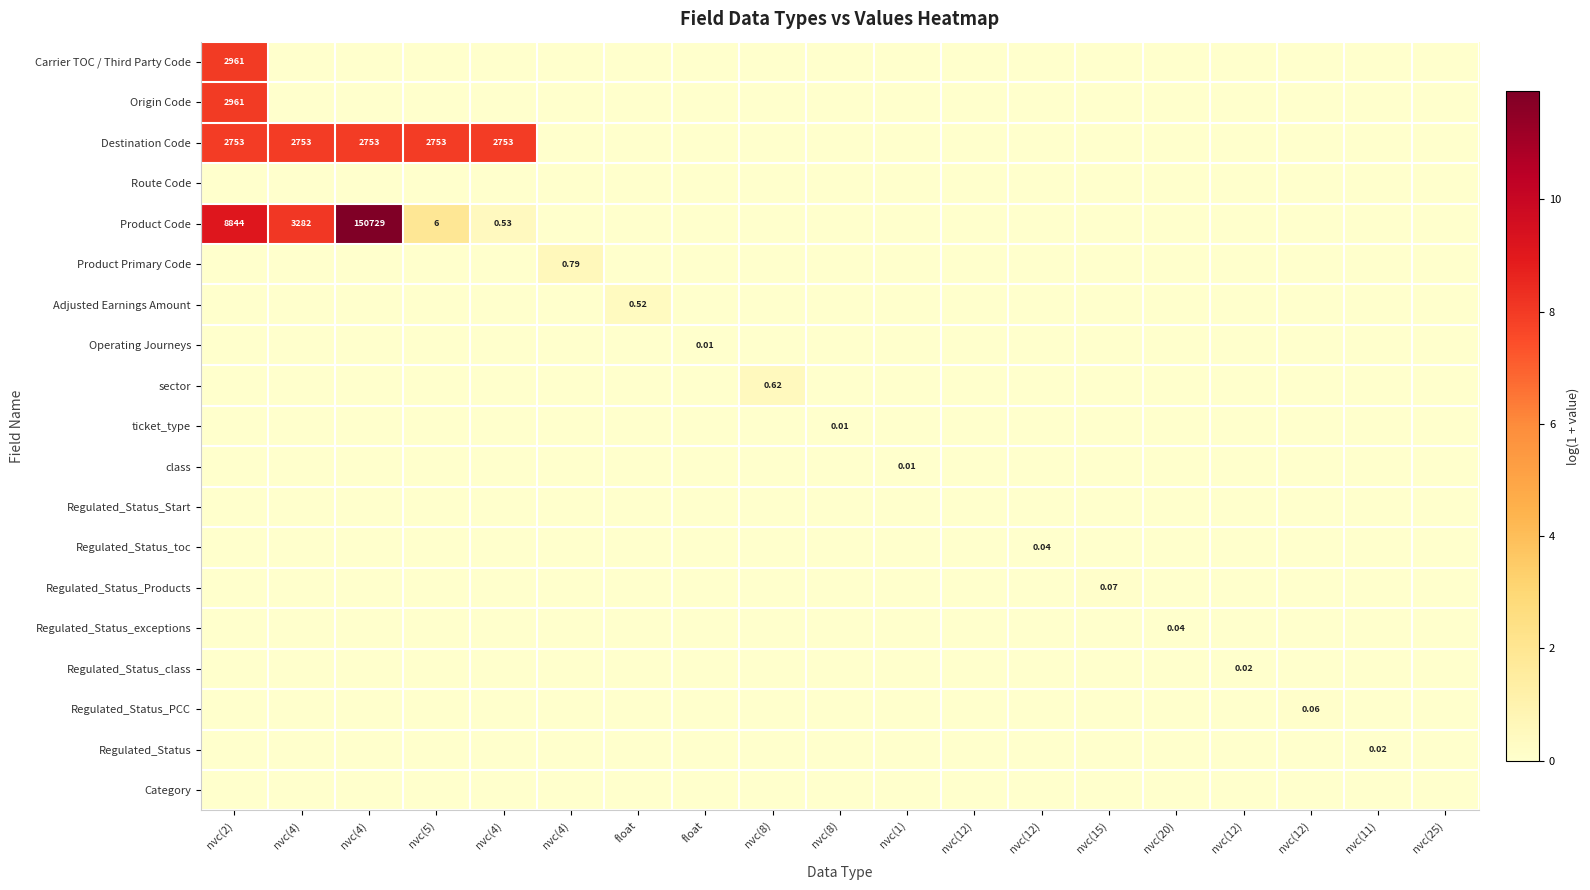

What is the sum of all Regulated_Status_Products values?

0.1